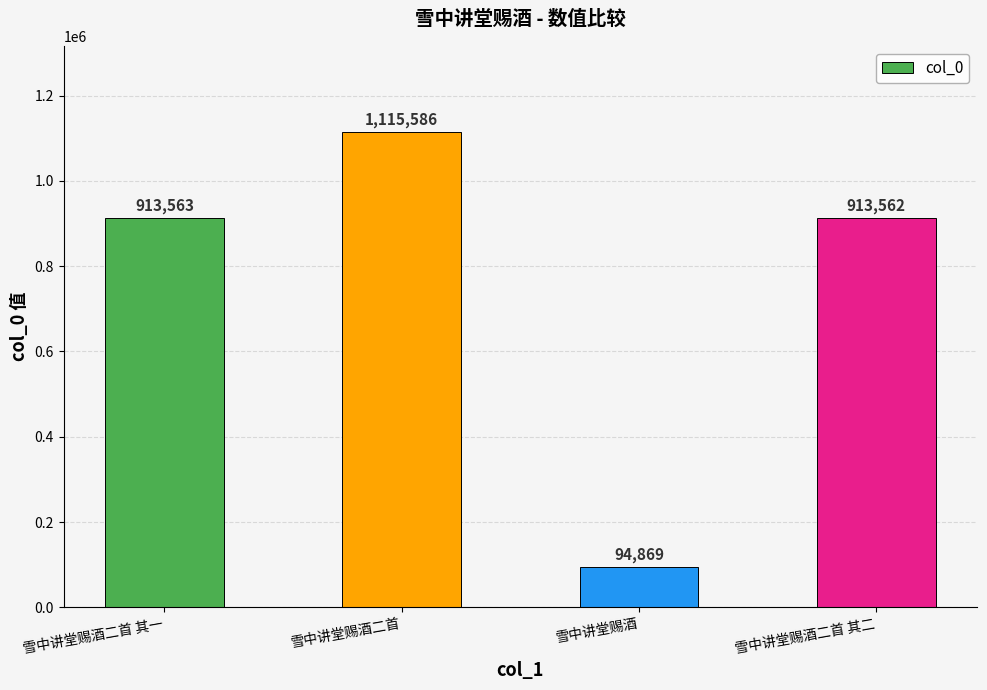

Reading right to left, list all the values displayed in this chart.

雪中讲堂赐酒二首 其二=913562	雪中讲堂赐酒=94869	雪中讲堂赐酒二首=1115586	雪中讲堂赐酒二首 其一=913563